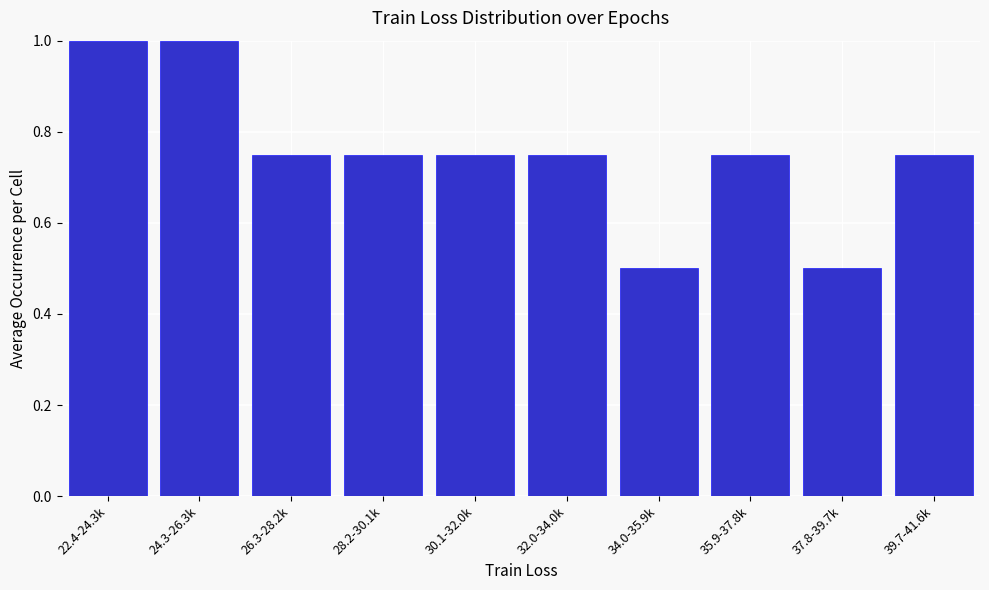

Between 22.4-24.3k and 39.7-41.6k, which is larger?

22.4-24.3k